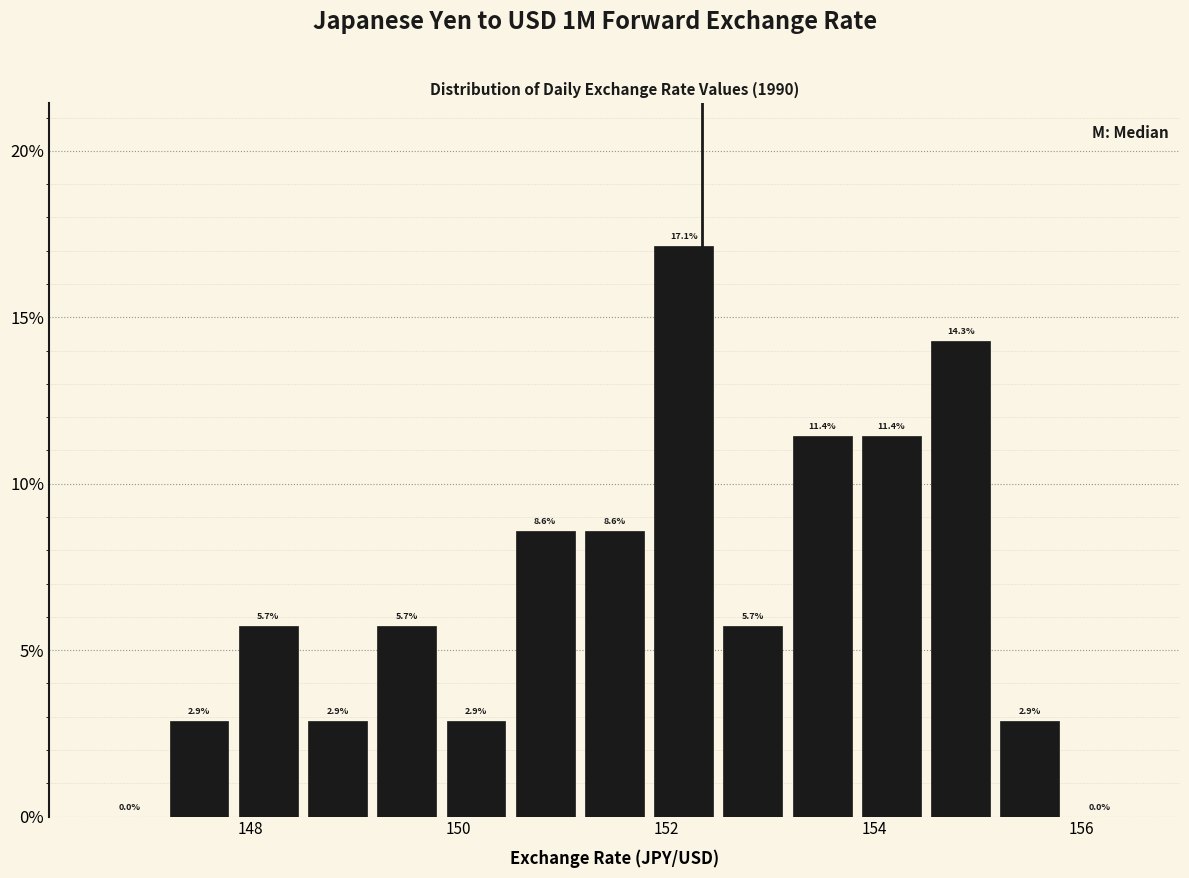

Around what value on the x-axis is the tallest bar? Give the approximate position of its centre, as read against the axis.

152.2